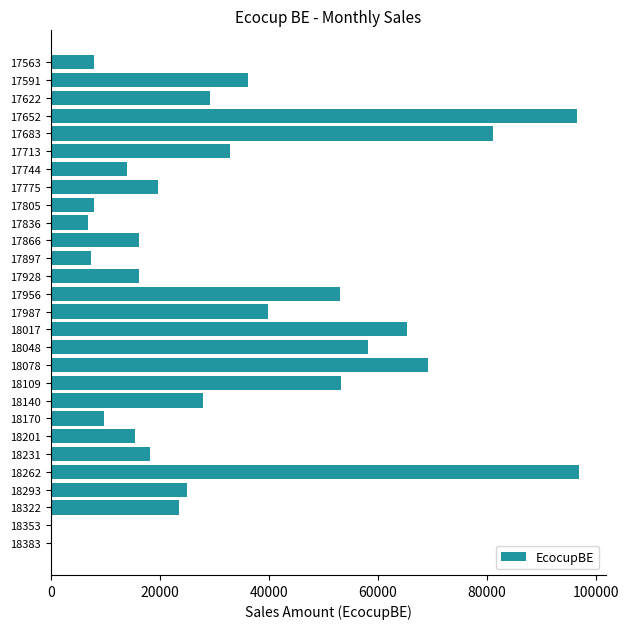

The chart shows a value of 51098.1 at 17652. True or false?

False